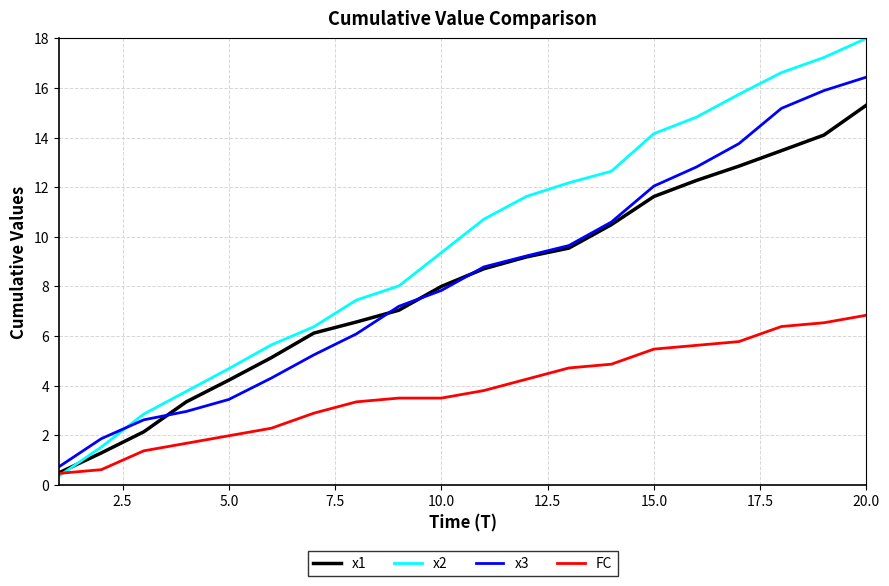

Which series has the largest total across all categories?

x2